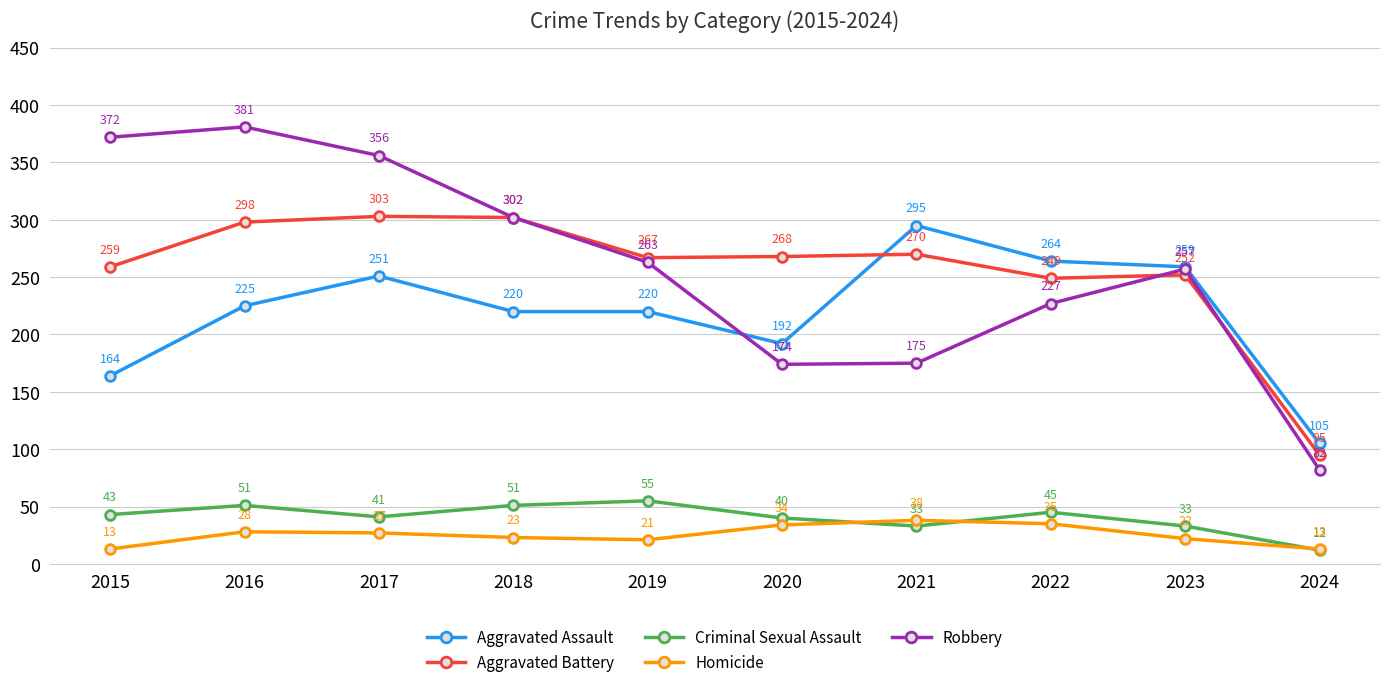

At which category does Robbery reach its first local valley?

2020